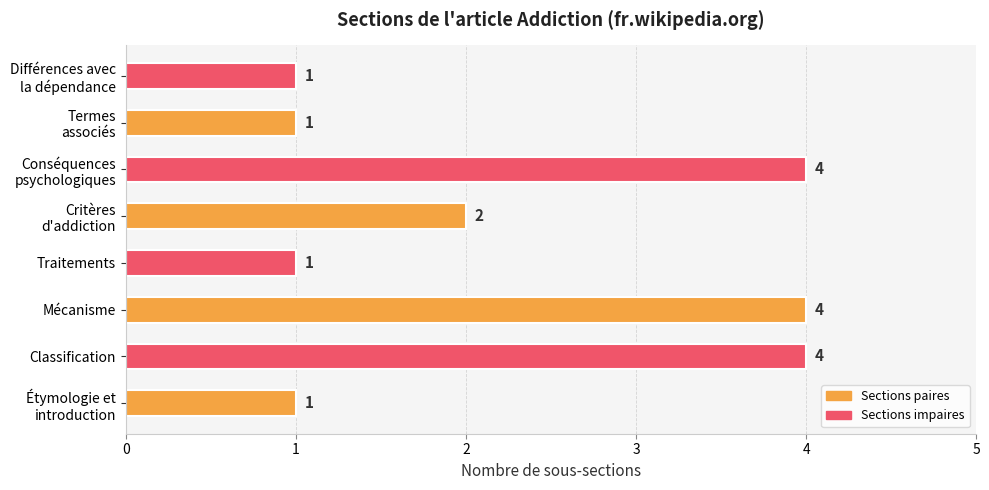

What is the difference between the maximum and second lowest values?

3